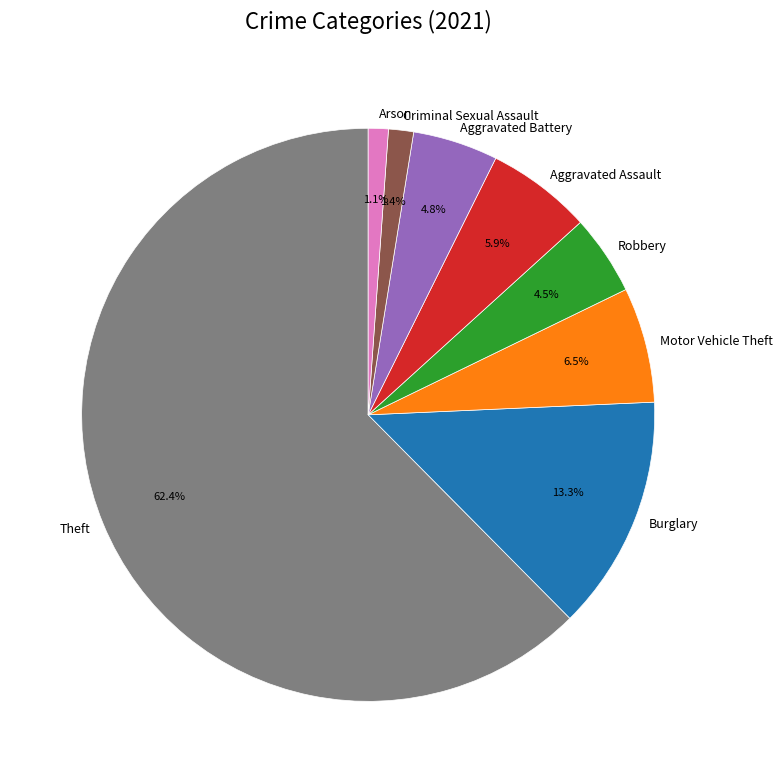

How much of the chart is everything except Arson?

98.9%